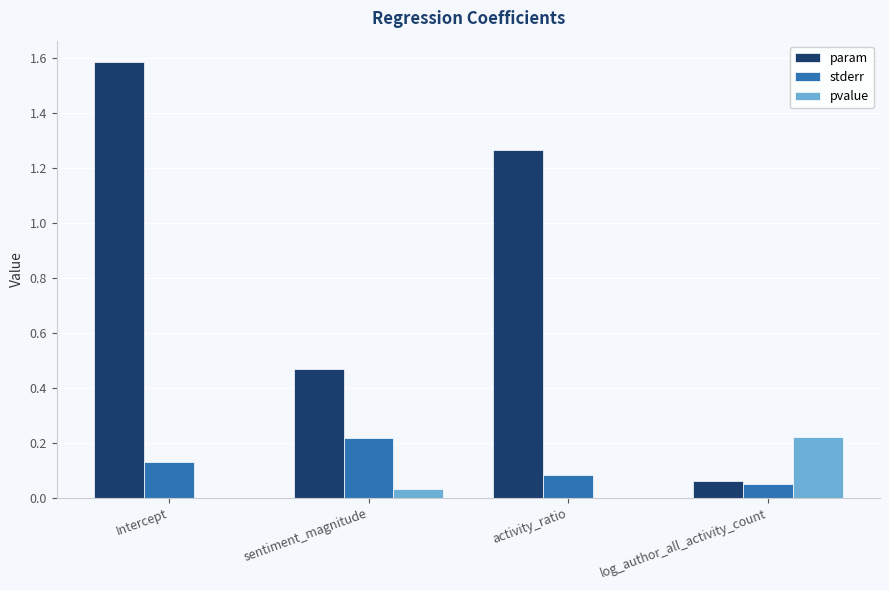

Which category has the highest value across all series?

Intercept